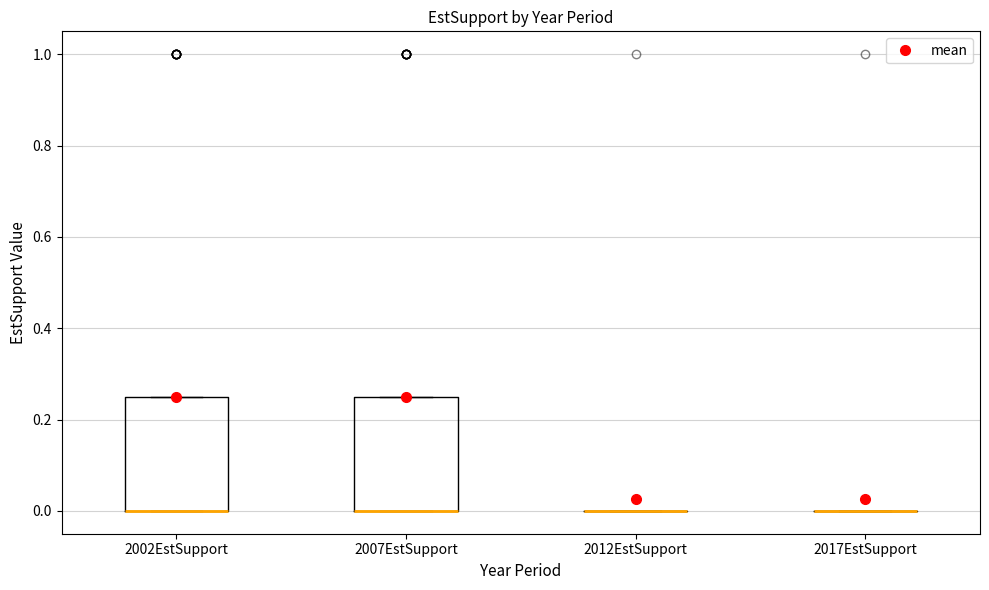

Reading left to right, read every box against the y-axis: the position of its median line, the range the box covers, and the ends of its whiskers. The values are not printed on the chart, so give them approximately, as read against the axis.

2002EstSupport: median 0.00 (drawn on the box's lower edge), box 0.00 to 0.26, whiskers 0.00 to 0.26
2007EstSupport: median 0.00 (drawn on the box's lower edge), box 0.00 to 0.26, whiskers 0.00 to 0.26
2012EstSupport: box collapsed to a line at 0.00, whiskers 0.00 to 0.00
2017EstSupport: box collapsed to a line at 0.00, whiskers 0.00 to 0.00